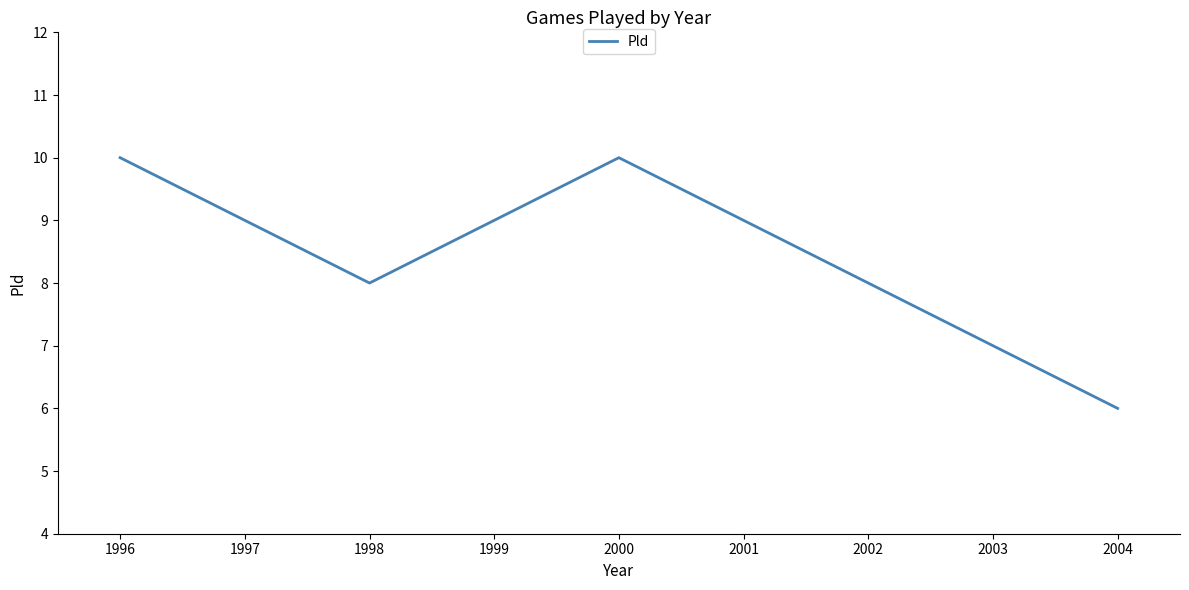

True or false: the data shows 11 at 1998.

False